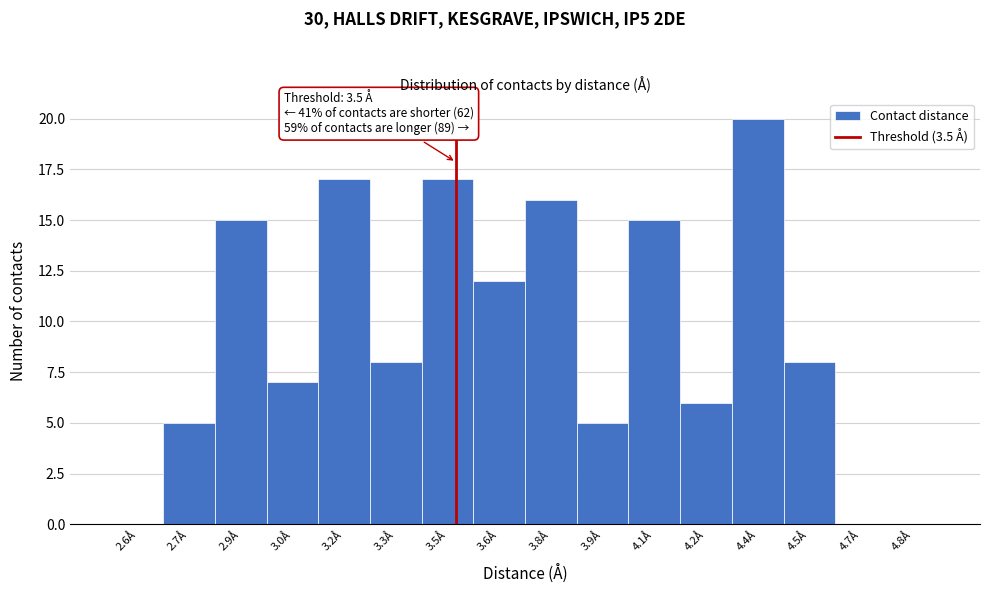

Which range on the x-axis has the tallest bar?

4.30 to 4.45